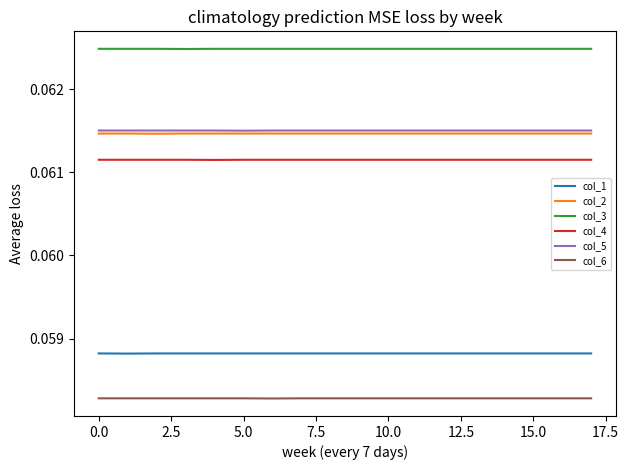

True or false: col_6 and col_5 intersect in this chart.

False